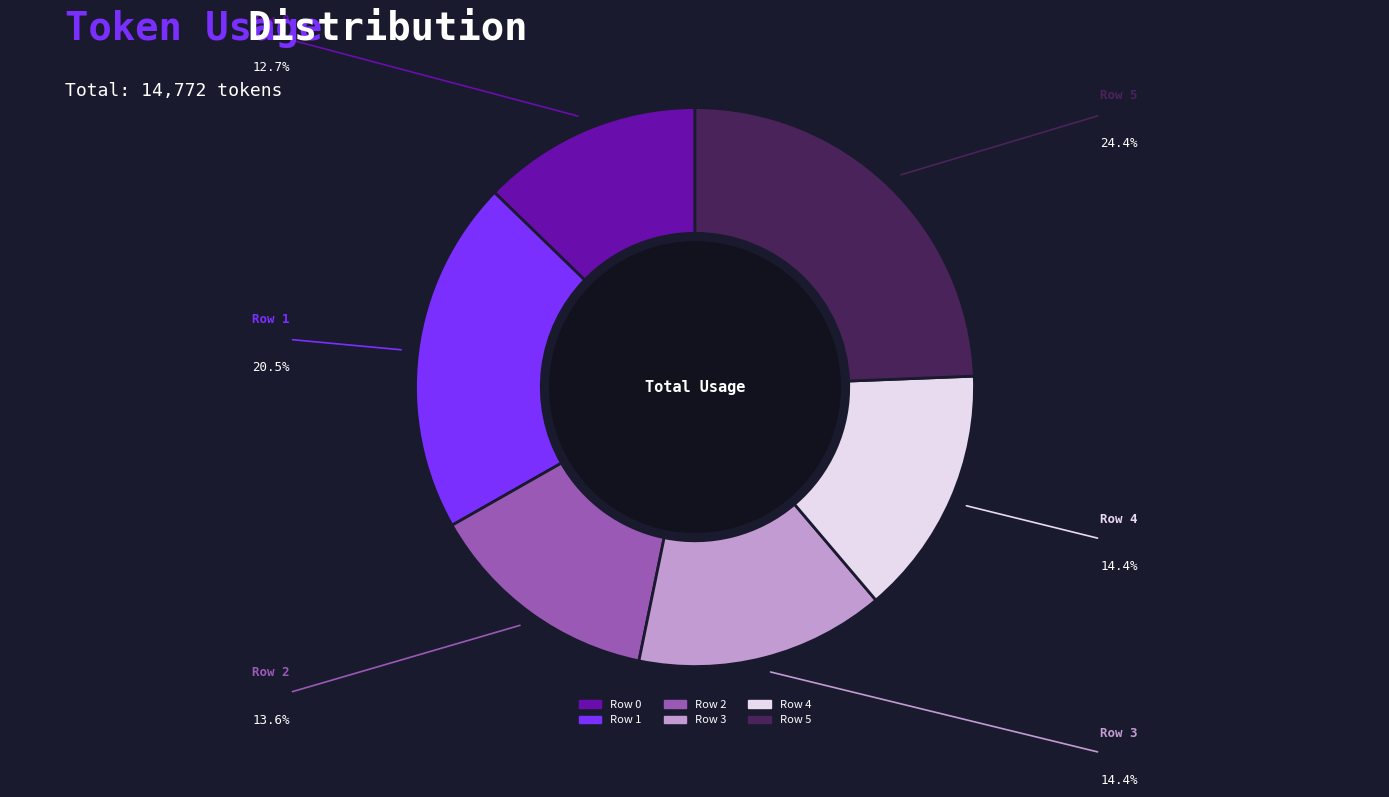

Is the sum of Row 5 and Row 1 greater than half?

No